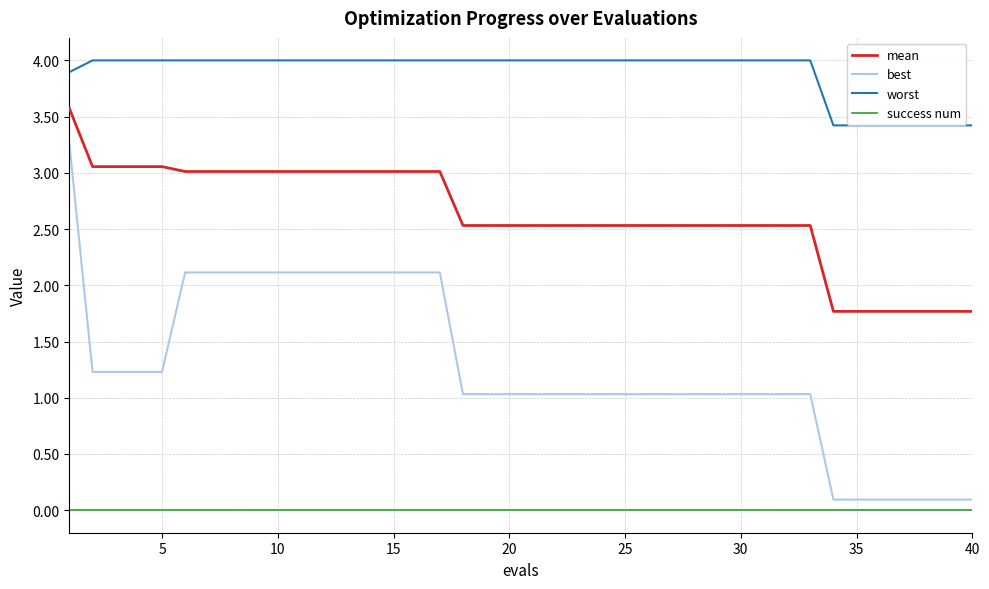

What are all the series names shown in the legend?

mean, best, worst, success num